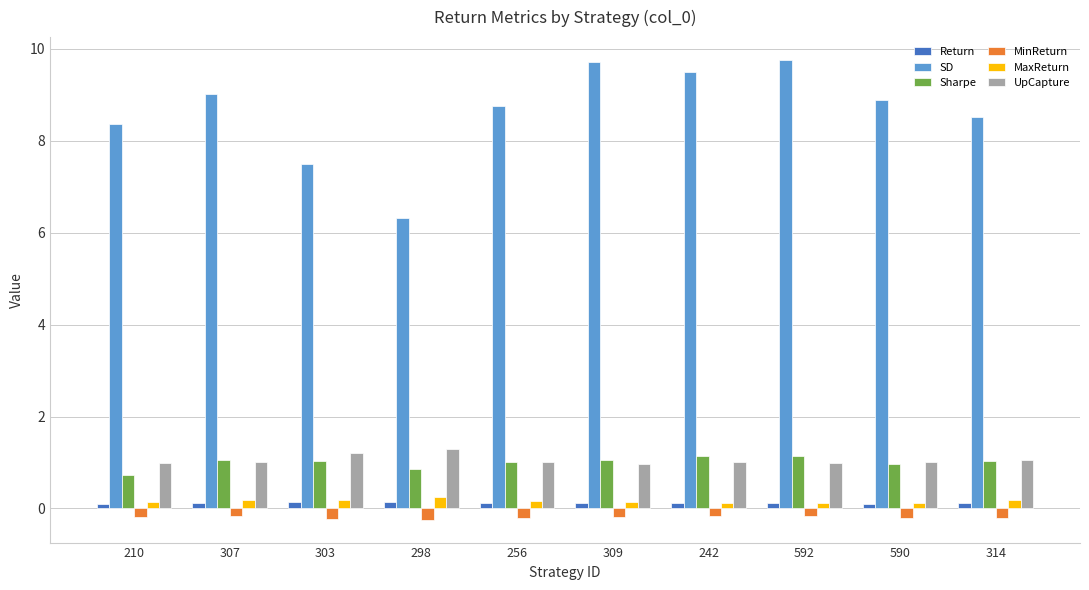

What is the average value of the MinReturn series?

-0.2